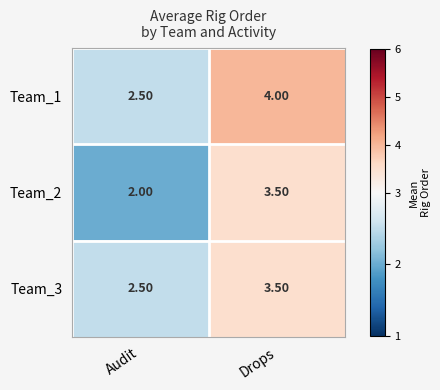

What is the sum of the Team_3 values at Drops and Audit?

6.0